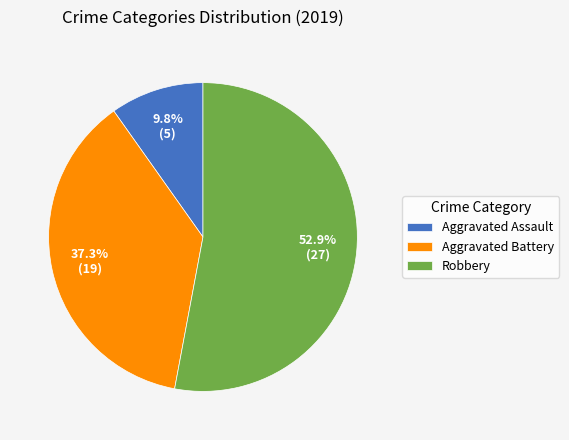

What is the ratio of the value at Aggravated Battery to the value at Aggravated Assault?

3.8